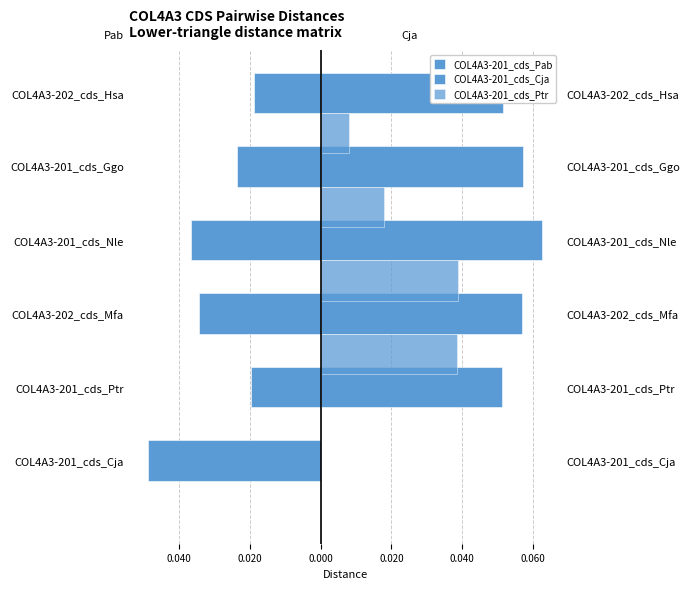

The value of COL4A3-201_cds_Ptr at COL4A3-202_cds_Mfa is 0.0. True or false?

False